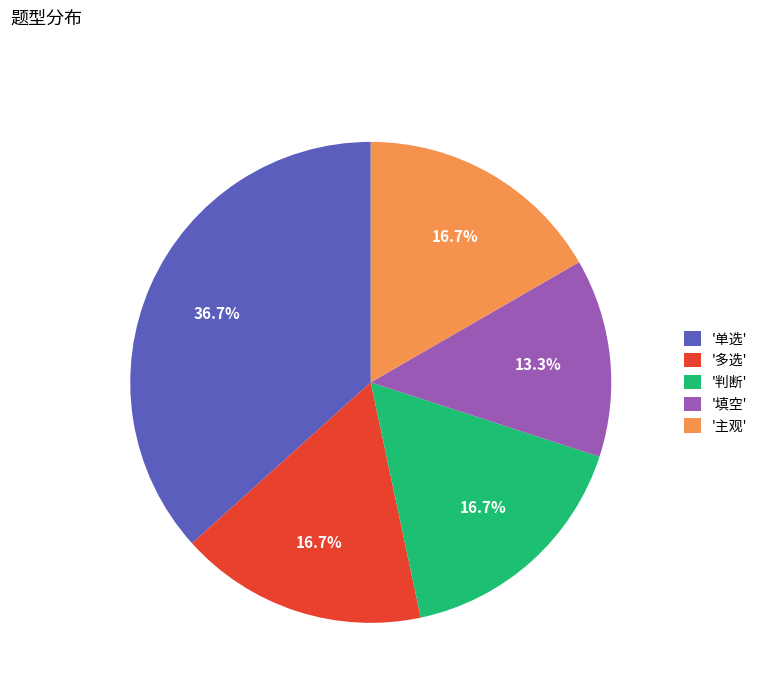

Is there a majority slice in this chart?

No